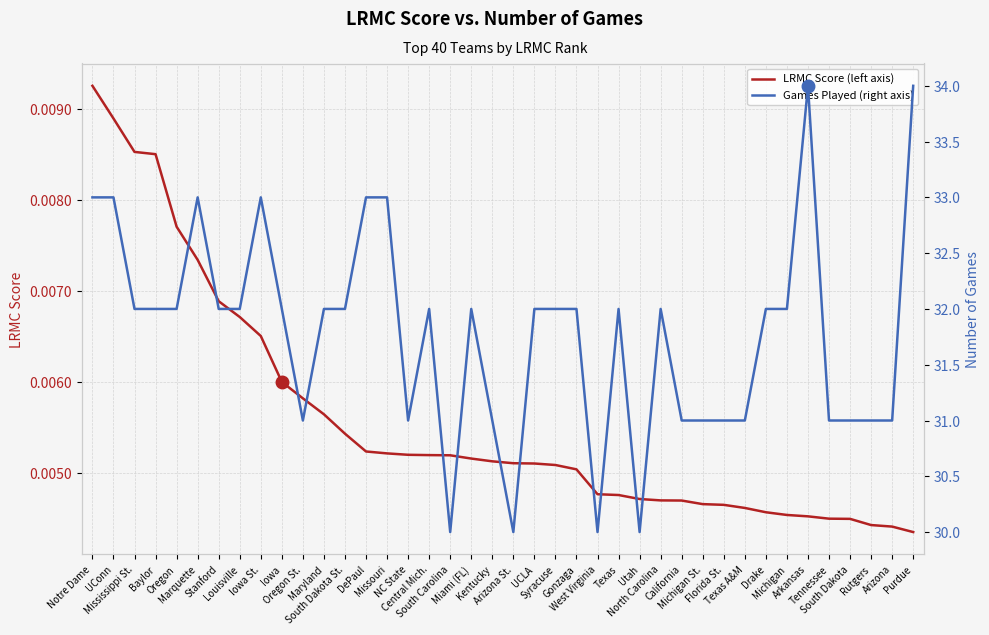

Reading left to right, transcribe all the data shown in this chart.

LRMC Score (left axis): 0.0	0.0	0.0	0.0	0.0	0.0	0.0	0.0	0.0	0.0	0.0	0.0	0.0	0.0	0.0	0.0	0.0	0.0	0.0	0.0	0.0	0.0	0.0	0.0	0.0	0.0	0.0	0.0	0.0	0.0	0.0	0.0	0.0	0.0	0.0	0.0	0.0	0.0	0.0	0.0
Games Played (right axis): 33.0	33.0	32.0	32.0	32.0	33.0	32.0	32.0	33.0	32.0	31.0	32.0	32.0	33.0	33.0	31.0	32.0	30.0	32.0	31.0	30.0	32.0	32.0	32.0	30.0	32.0	30.0	32.0	31.0	31.0	31.0	31.0	32.0	32.0	34.0	31.0	31.0	31.0	31.0	34.0